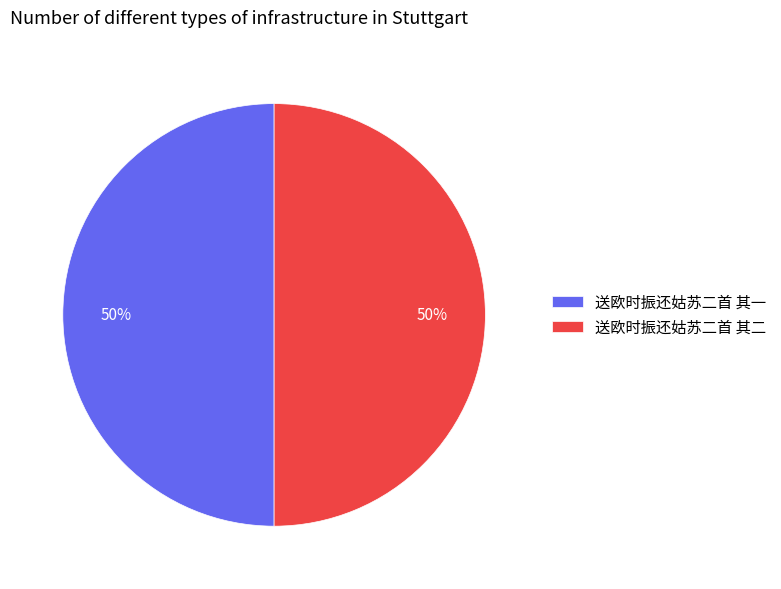

To the nearest percent, what portion does 送欧时振还姑苏二首 其二 represent?

50%